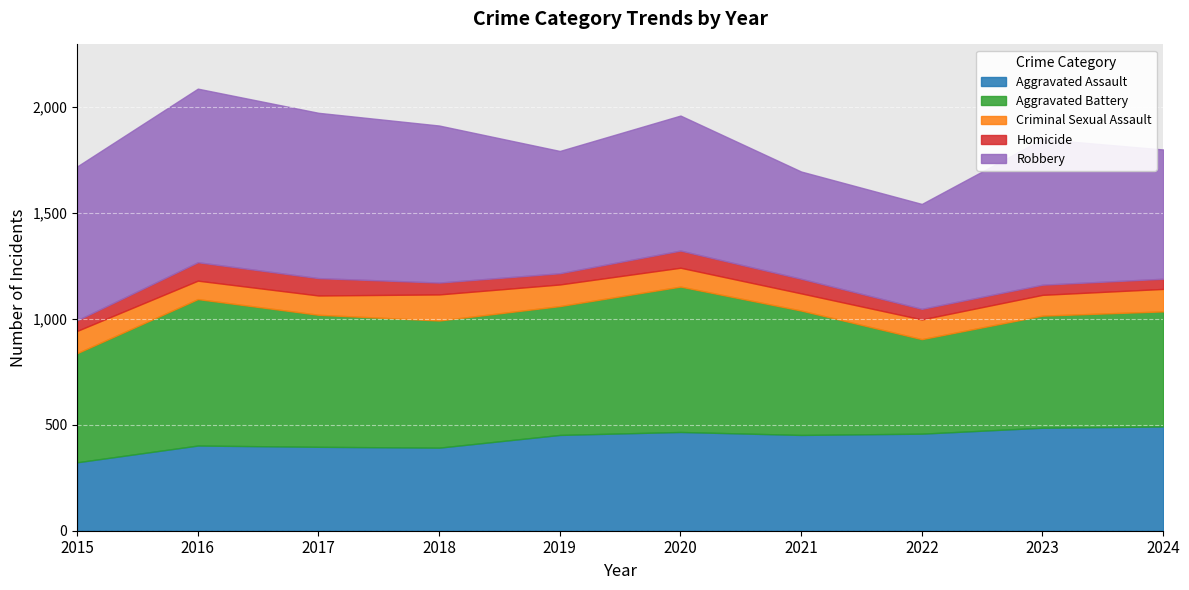

True or false: Robbery has a value of 780 at 2017.

True